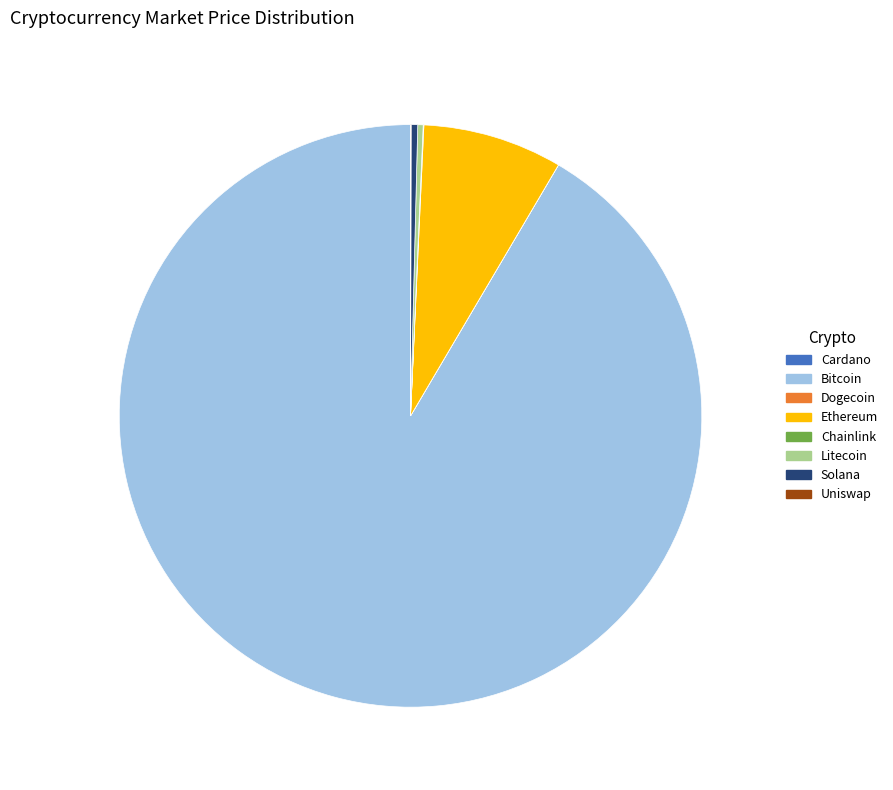

Which slice is the largest?

Bitcoin